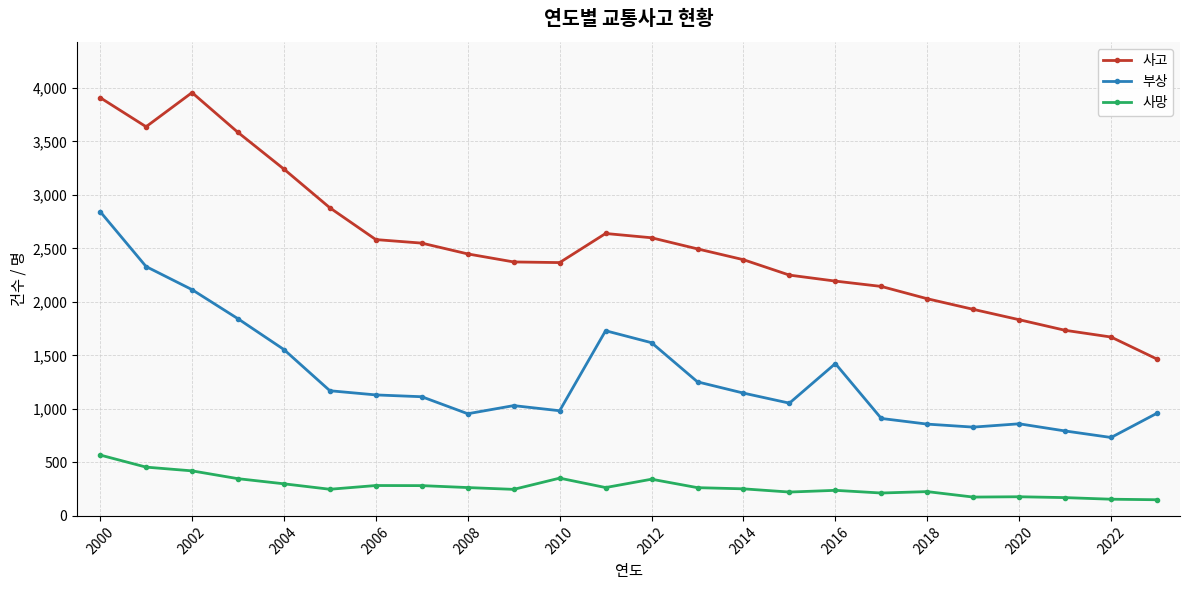

Which series has the largest total across all categories?

사고